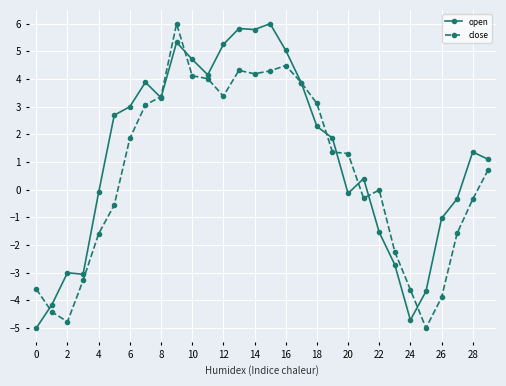

True or false: open has more than 2 interior local peaks.

True